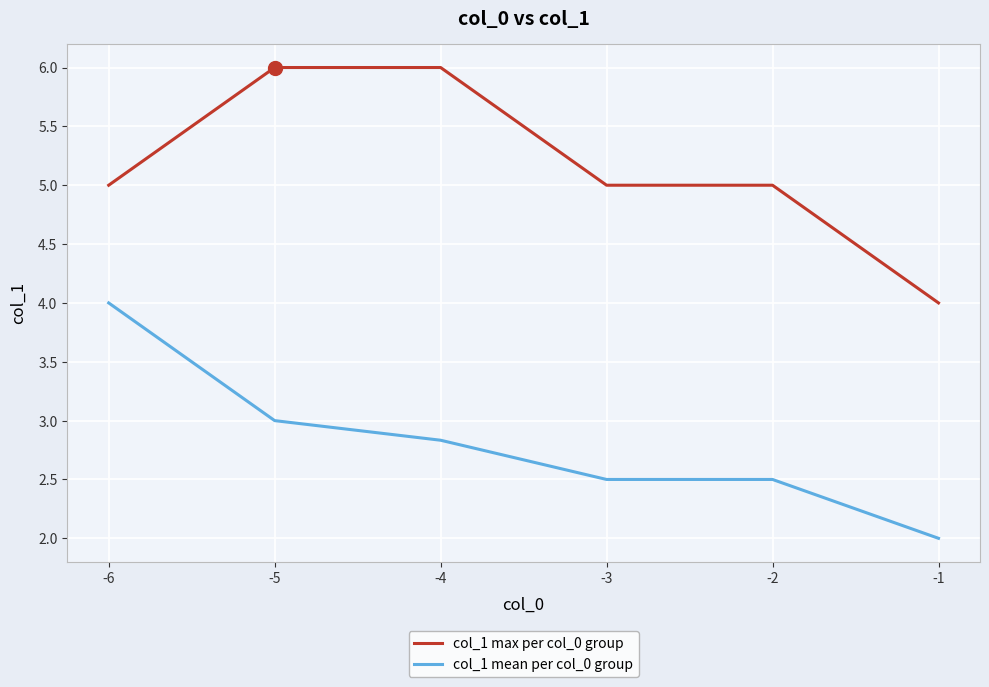

What is the difference between the highest and lowest values at -1?

2.0